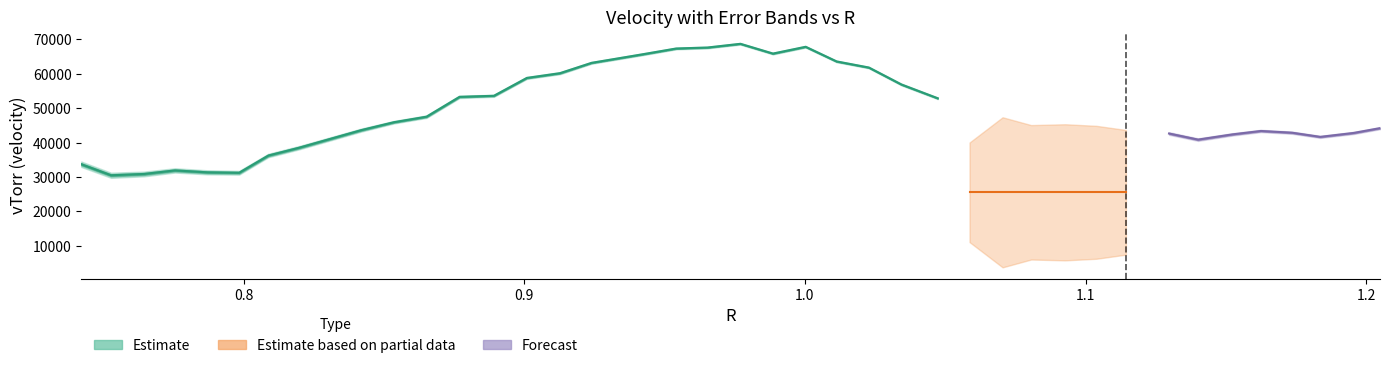

After their last crossing, which series has the higher values: vTorr or R?

vTorr